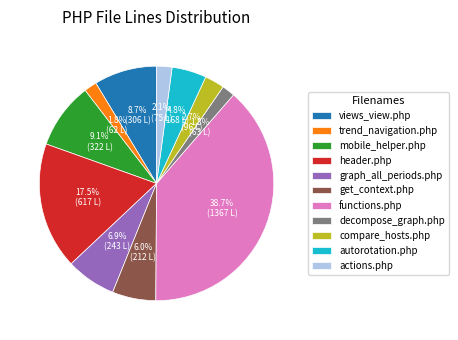

Which slice is the largest?

functions.php